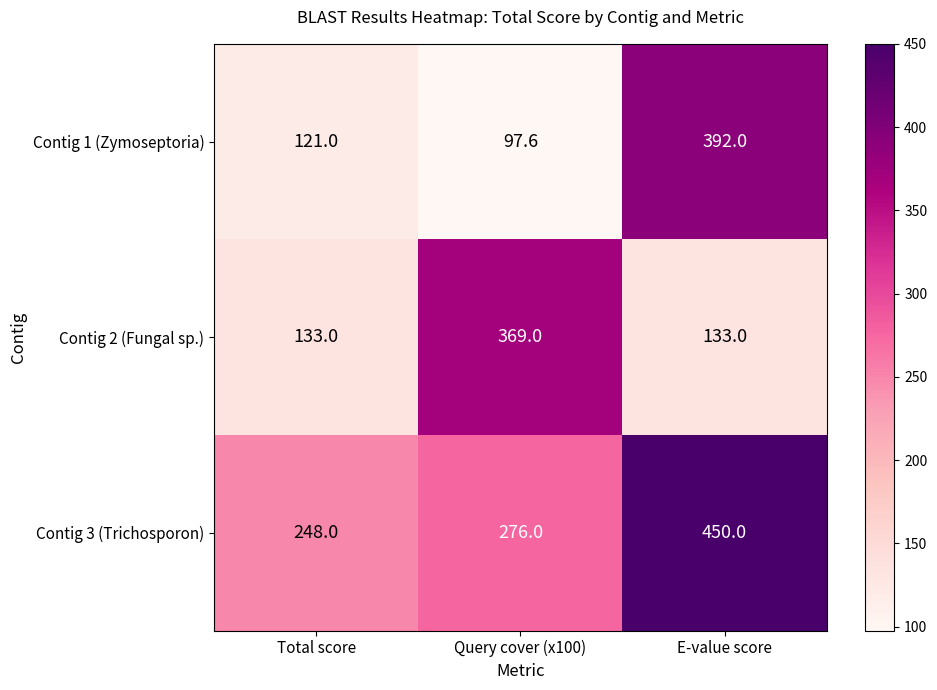

What is the difference between the Contig 2 (Fungal sp.) values at E-value score and Query cover (x100)?

236.0